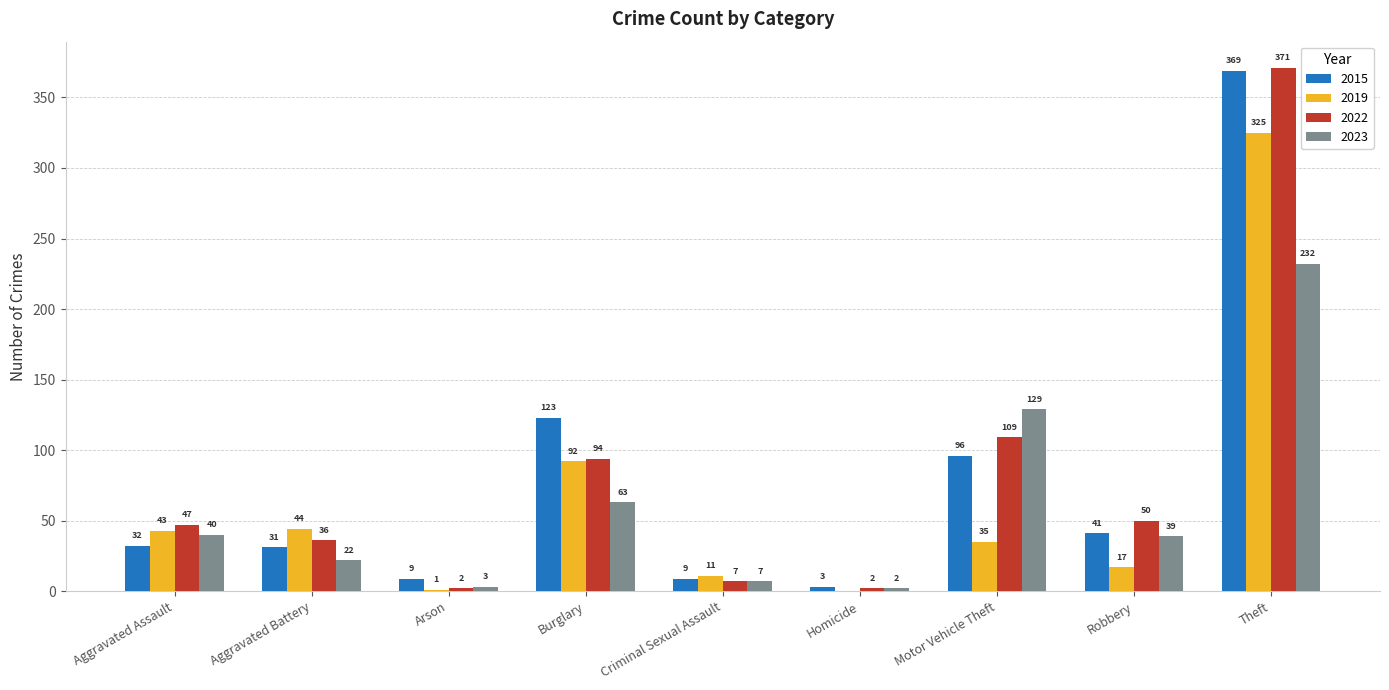

Is it true that 2015 equals 23 at Motor Vehicle Theft?

False